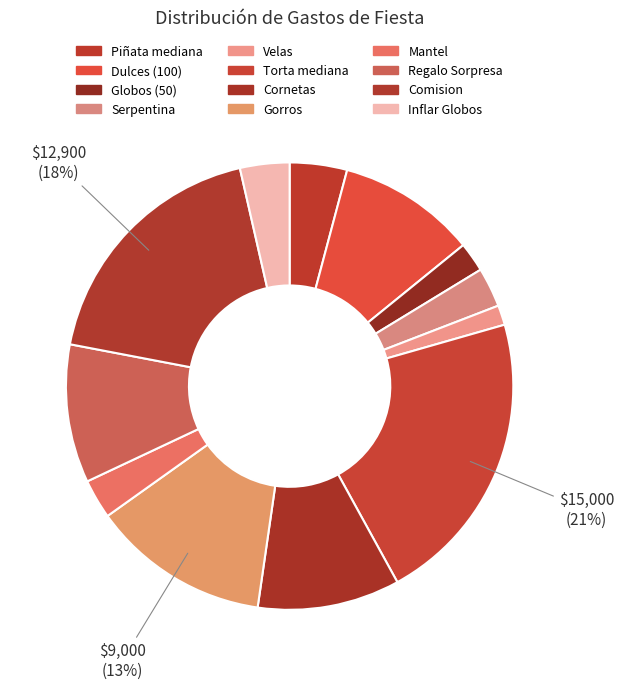

Count the number of slices in the pie.

12